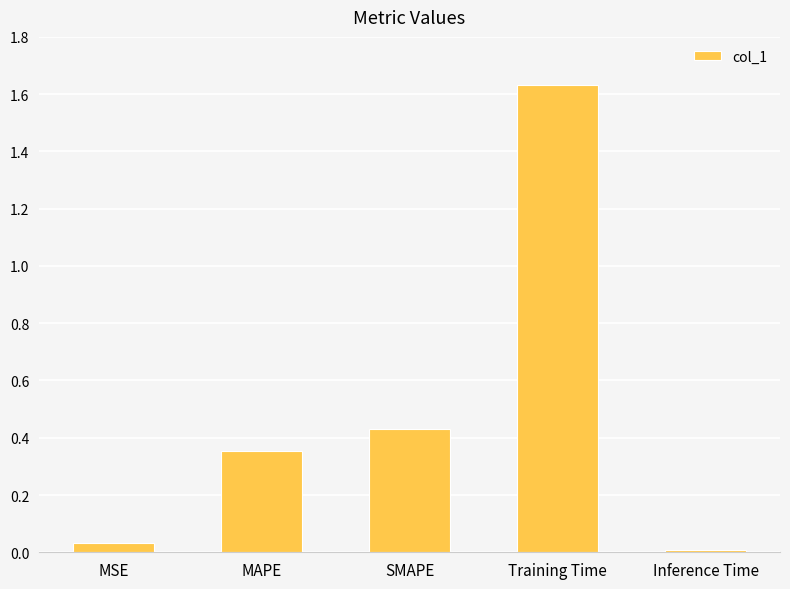

Are the bars horizontal?

No